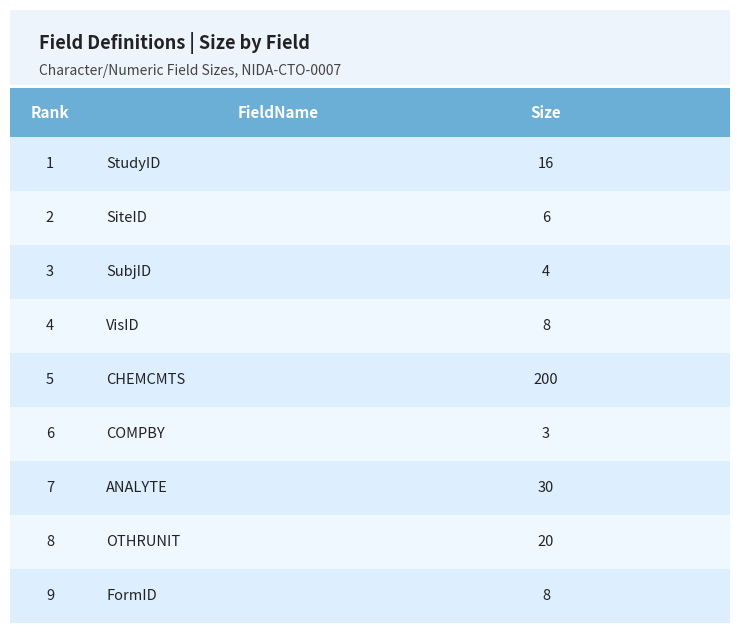

Approximately how many times larger is the value at SubjID compared to StudyID?

0.2